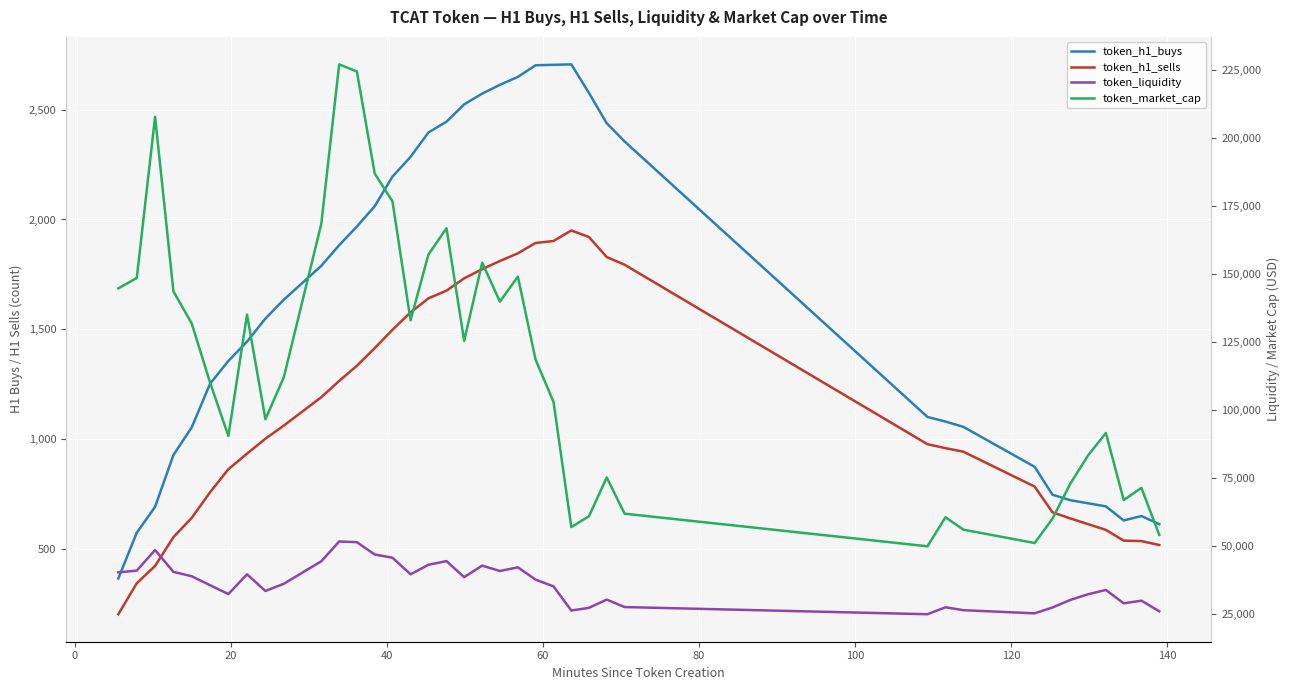

What are all the series names shown in the legend?

token_h1_buys, token_h1_sells, token_liquidity, token_market_cap